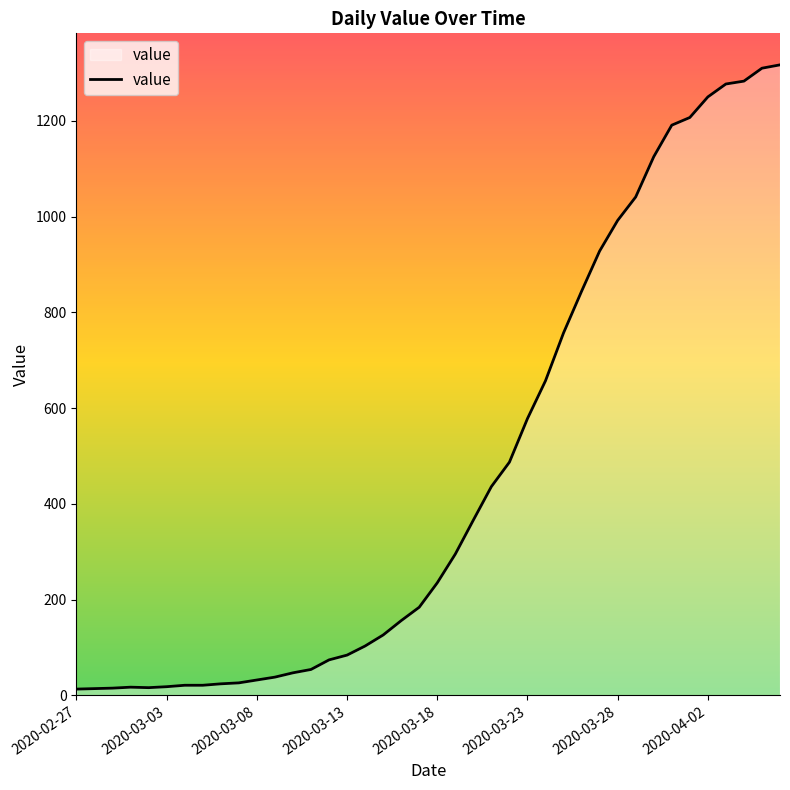

Reading left to right, what are all the values shown in this chart?

2020-02-27=13	2020-02-28=14	2020-02-29=15	2020-03-01=17	2020-03-02=16	2020-03-03=18	2020-03-04=21	2020-03-05=21	2020-03-06=24	2020-03-07=26	2020-03-08=32	2020-03-09=38	2020-03-10=47	2020-03-11=54	2020-03-12=74	2020-03-13=84	2020-03-14=103	2020-03-15=126	2020-03-16=156	2020-03-17=184	2020-03-18=235	2020-03-19=295	2020-03-20=366	2020-03-21=436	2020-03-22=487	2020-03-23=578	2020-03-24=657	2020-03-25=757	2020-03-26=844	2020-03-27=928	2020-03-28=992	2020-03-29=1041	2020-03-30=1125	2020-03-31=1191	2020-04-01=1207	2020-04-02=1250	2020-04-03=1277	2020-04-04=1283	2020-04-05=1310	2020-04-06=1317